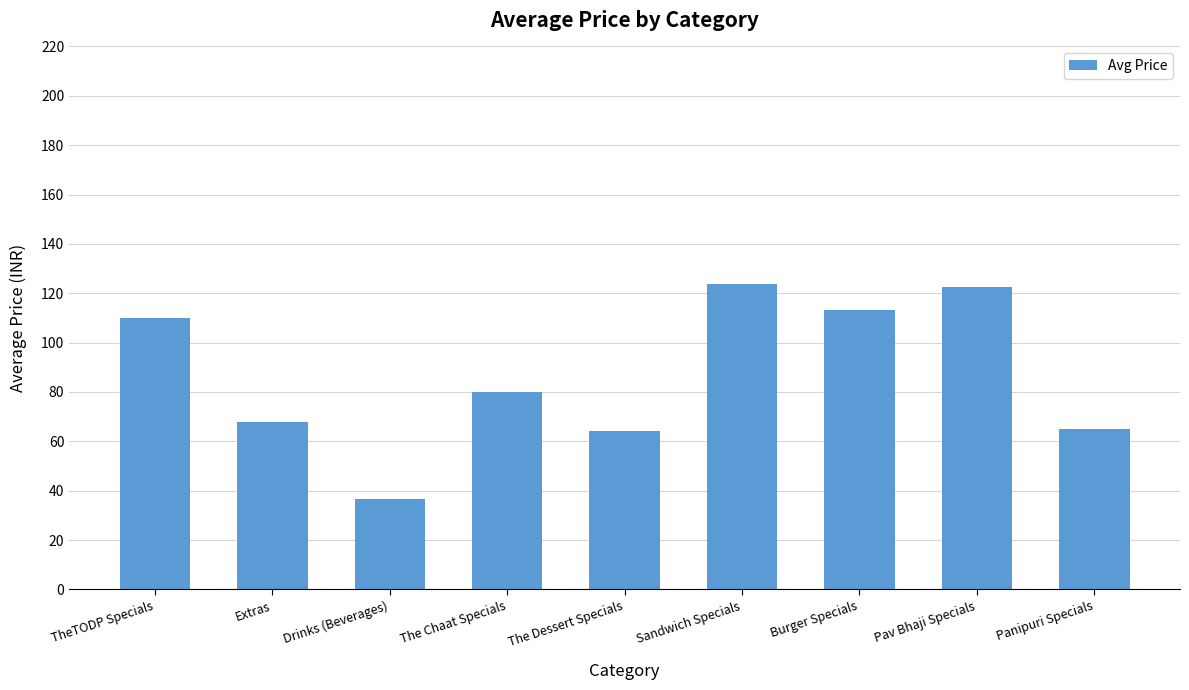

What is the value of the 2nd bar from the left?

68.0